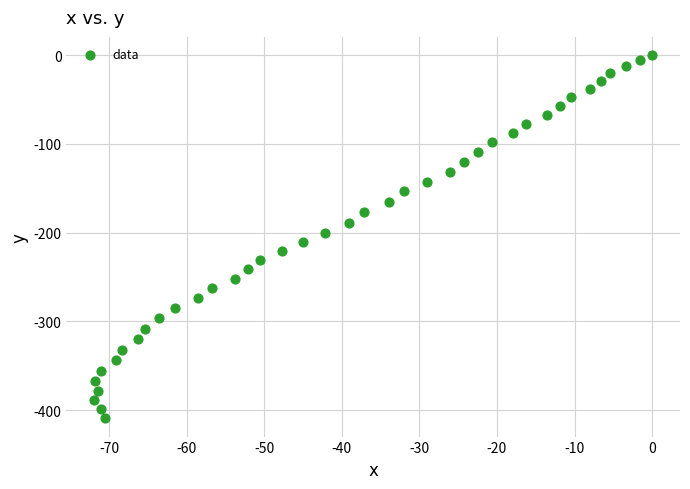

What is the range of Y values (max minus min)?

409.2